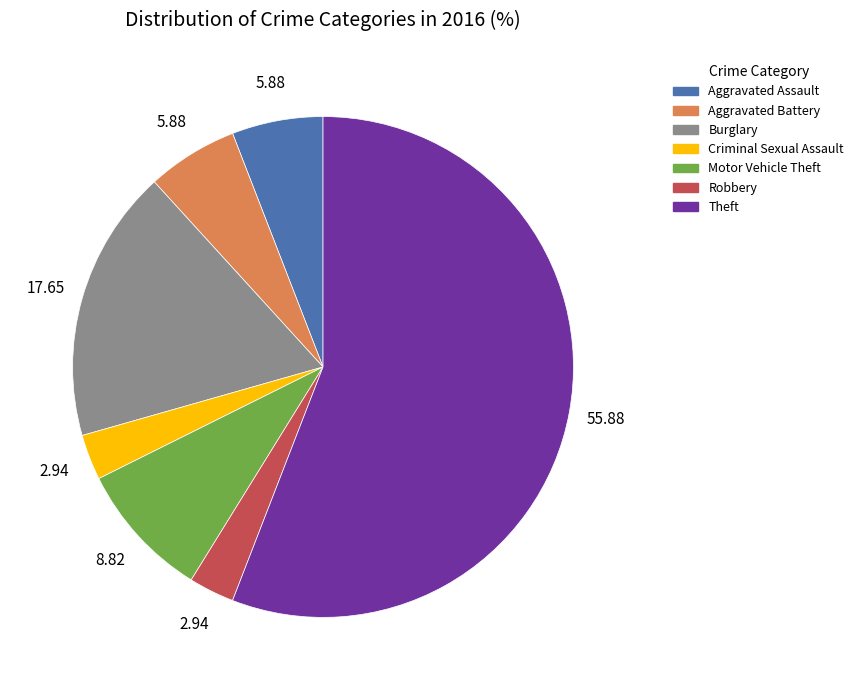

Count the number of slices in the pie.

7